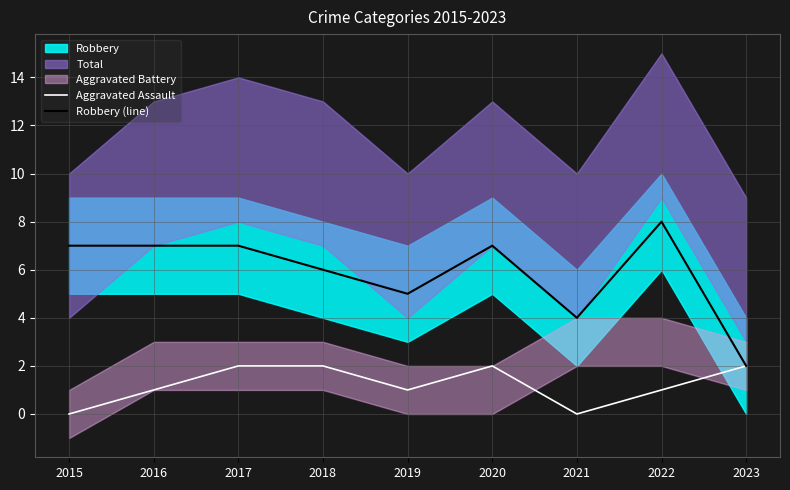

True or false: Robbery (line) has a value of 6 at 2018.

True